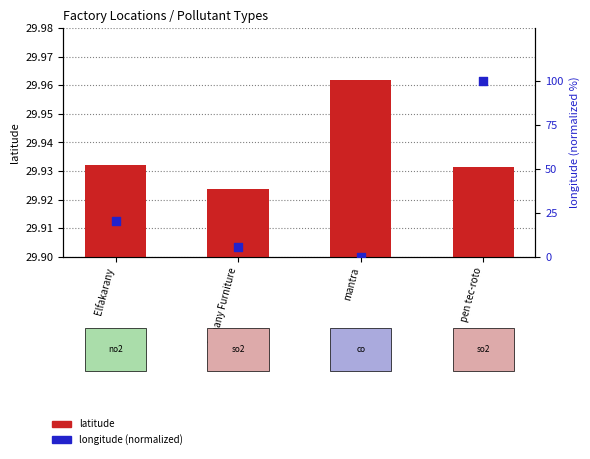

Which series contains the highest Y value?

longitude (normalized)